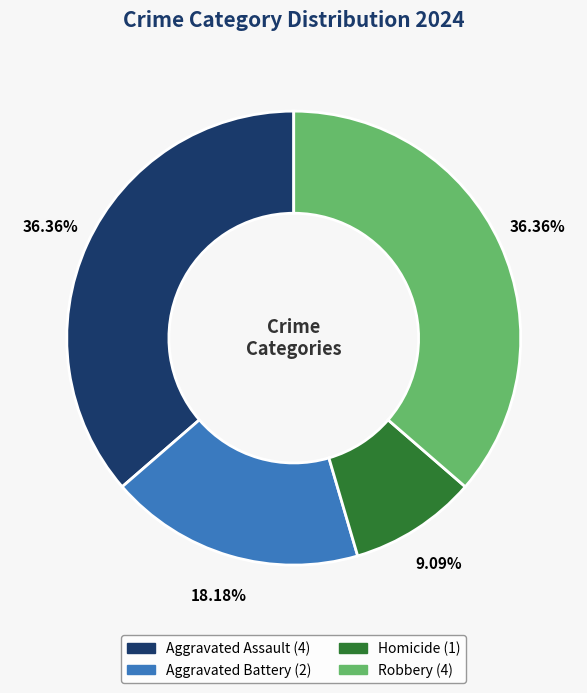

Is there a majority slice in this chart?

No